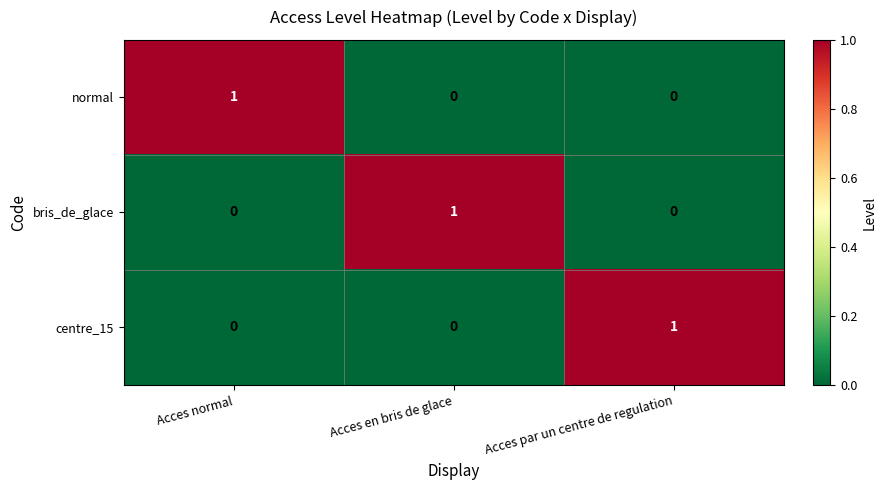

Is the value of centre_15 at Acces par un centre de regulation greater than the value of normal at Acces en bris de glace?

Yes